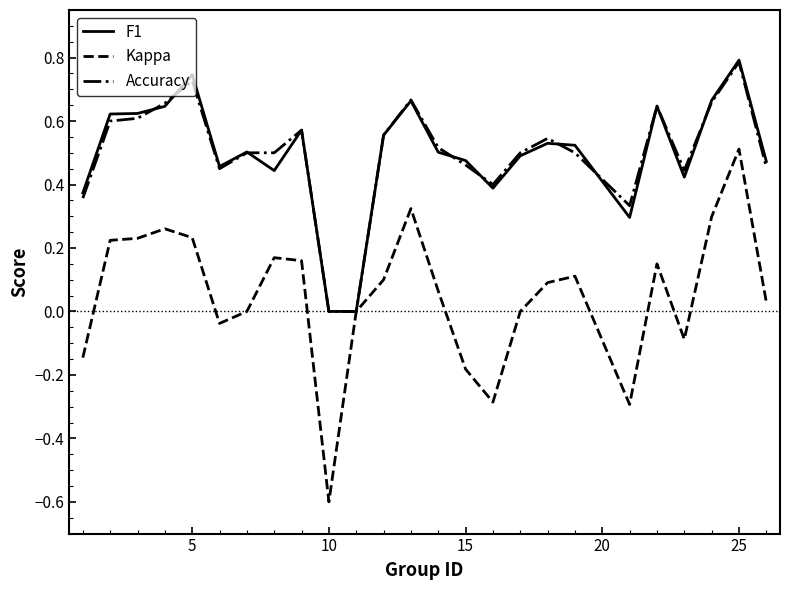

What is the maximum value for F1?

0.8